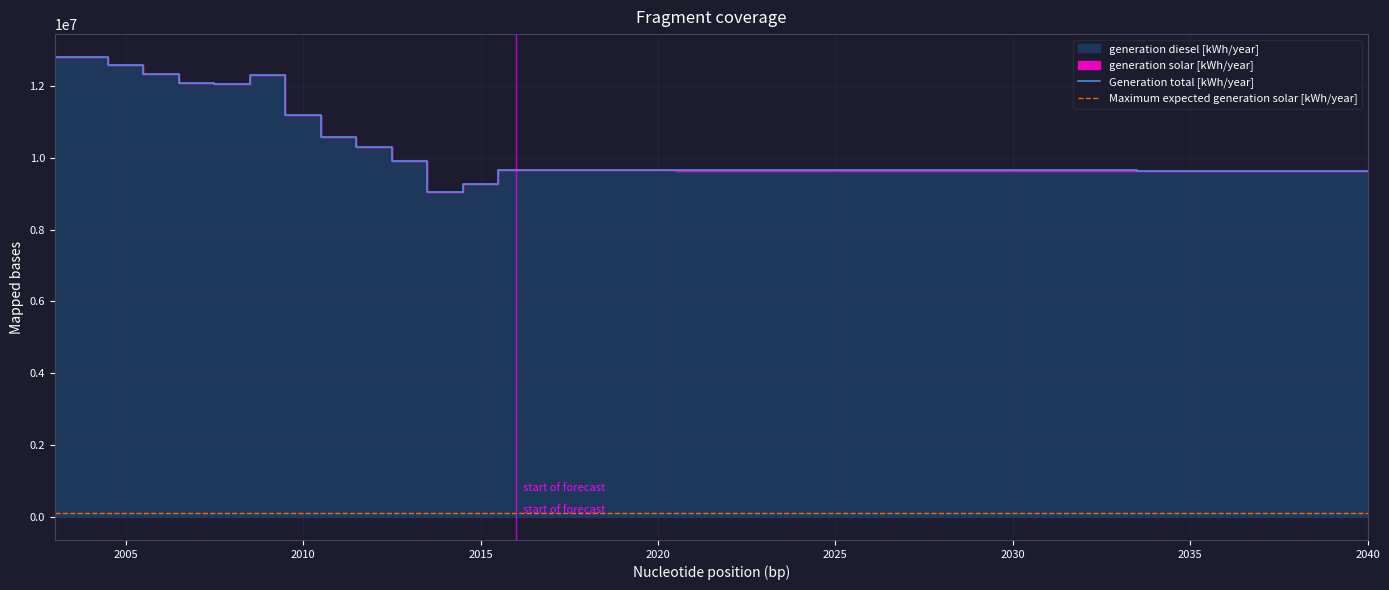

True or false: Maximum expected generation solar [kWh/year] and Generation total [kWh/year] intersect in this chart.

False